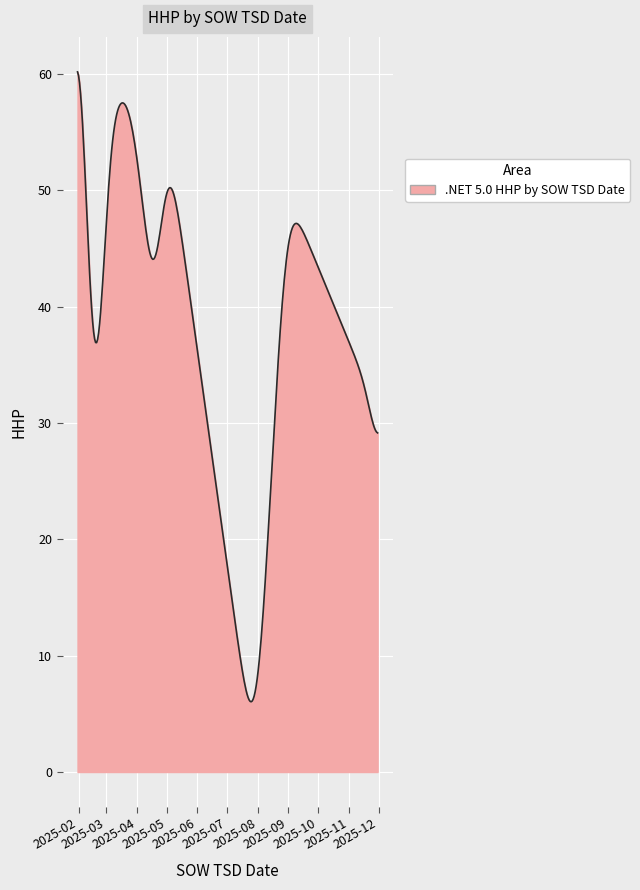

What is the greatest value displayed?

60.2